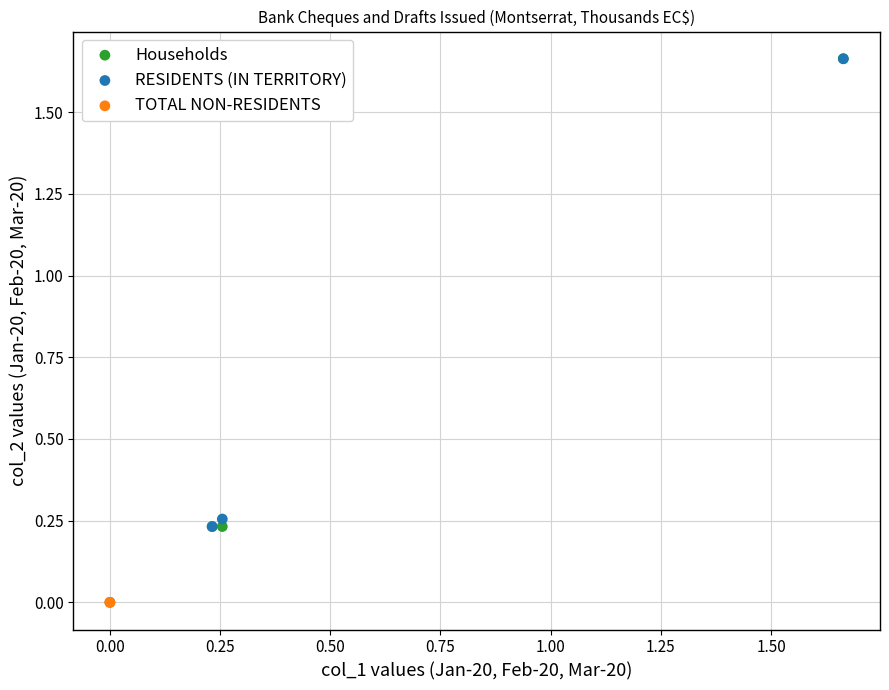

Which series reaches the minimum Y coordinate?

TOTAL NON-RESIDENTS